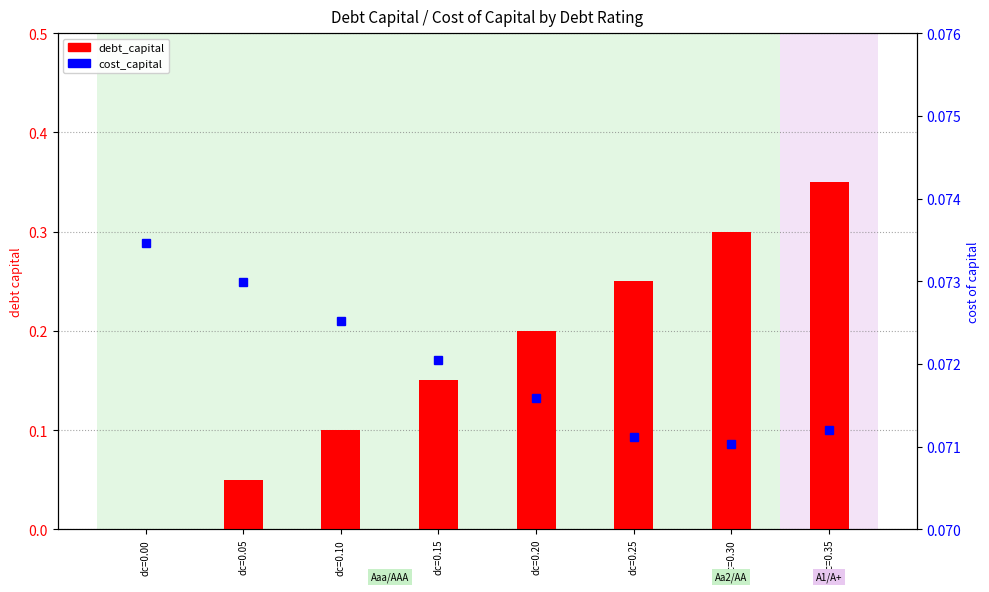

Reading right to left, list all the values displayed in this chart.

debt_capital: dc=0.35=0.3	dc=0.30=0.3	dc=0.25=0.2	dc=0.20=0.2	dc=0.15=0.1	dc=0.10=0.1	dc=0.05=0.1	dc=0.00=0.0
cost_capital: dc=0.35=0.1	dc=0.30=0.1	dc=0.25=0.1	dc=0.20=0.1	dc=0.15=0.1	dc=0.10=0.1	dc=0.05=0.1	dc=0.00=0.1